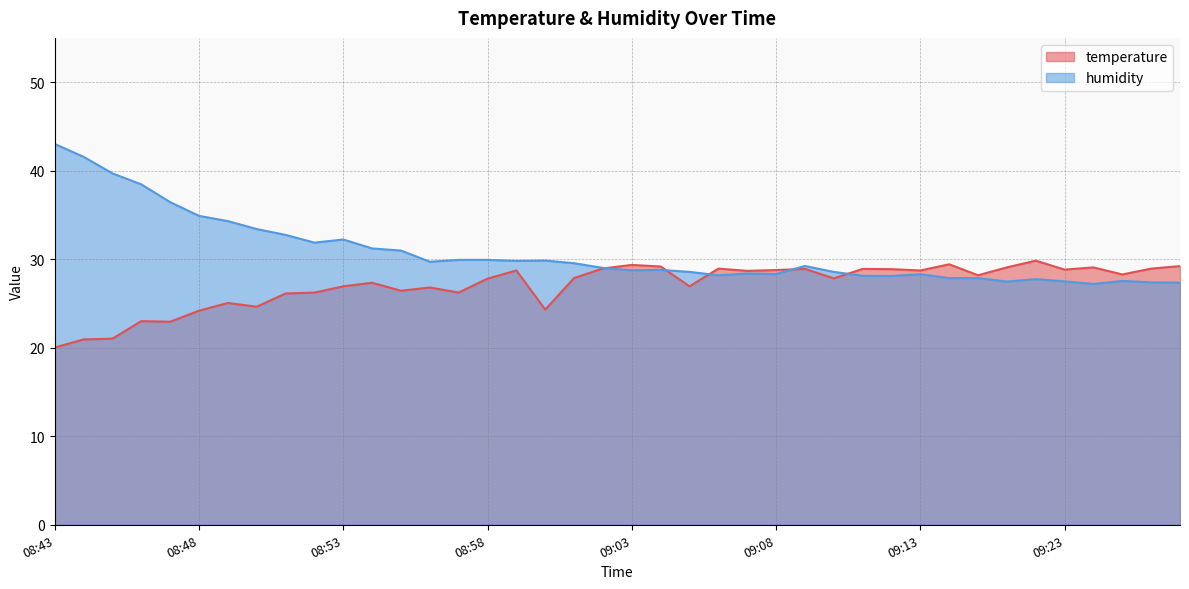

Where do humidity and temperature first cross each other?

09:02 and 09:03